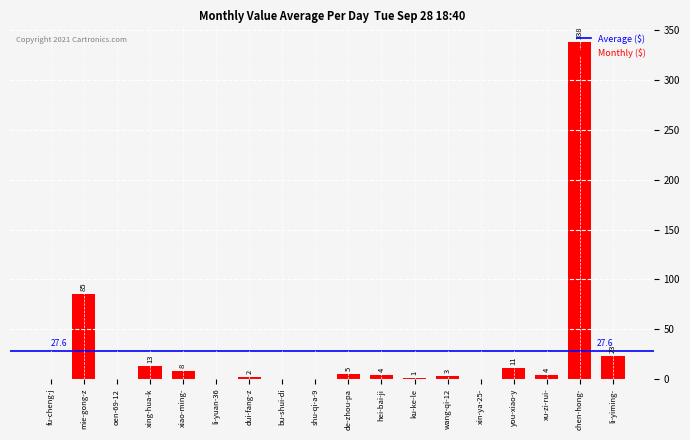

Between ku-ke-le and chen-hong-, which is larger?

chen-hong-